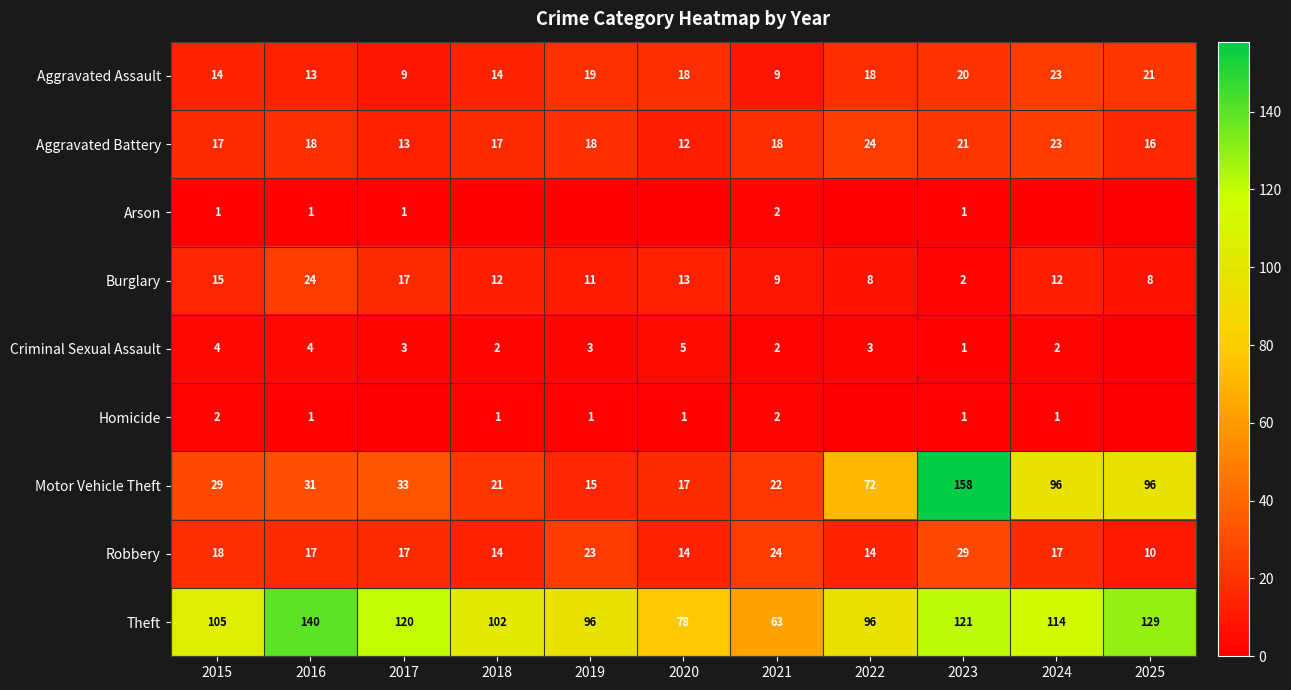

At which category is the sum across all series the highest?

2023